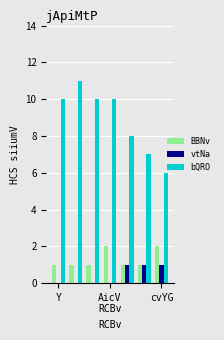

How many series are shown in this chart?

3